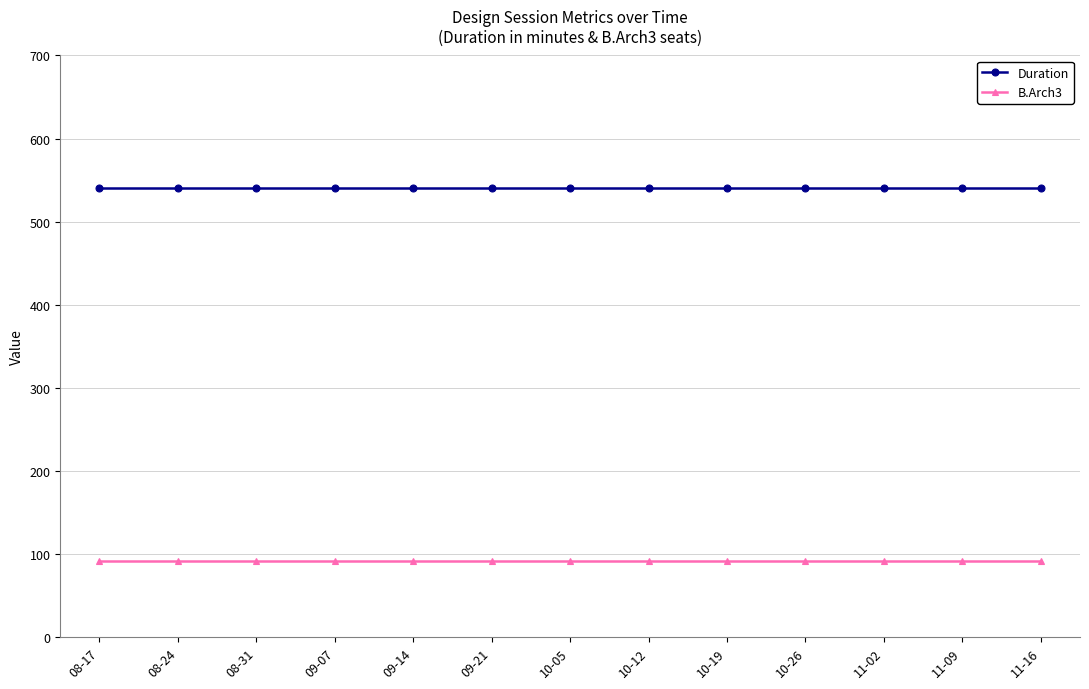

What is the spread (max minus min) of values at 09-07?

448